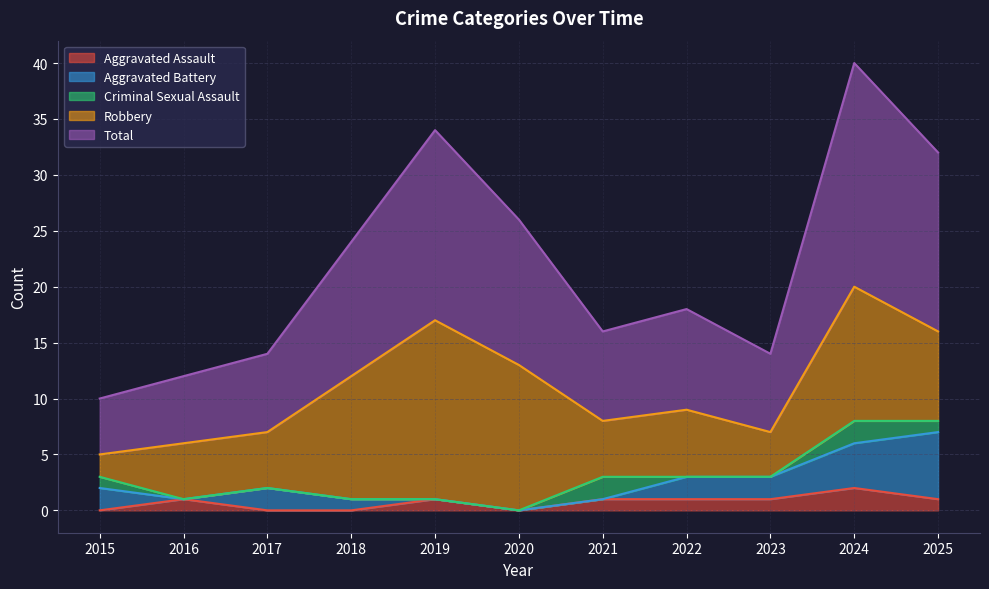

Where do Criminal Sexual Assault and Aggravated Battery first cross each other?

2021 and 2022